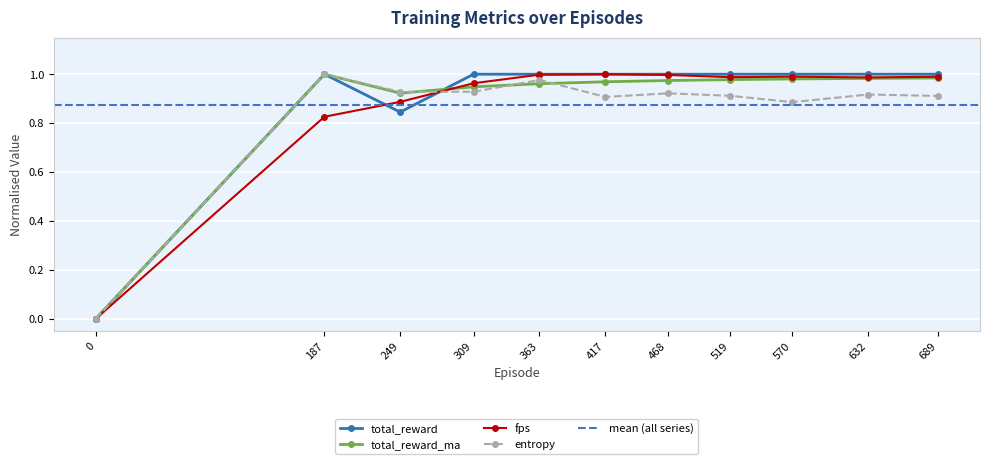

How many lines are shown in the chart?

4